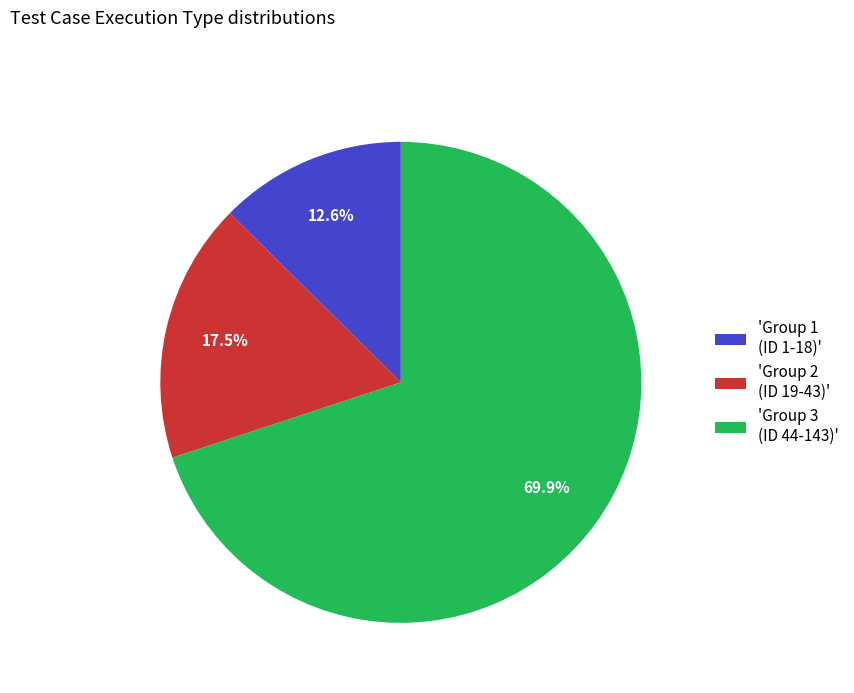

Count the number of slices in the pie.

3